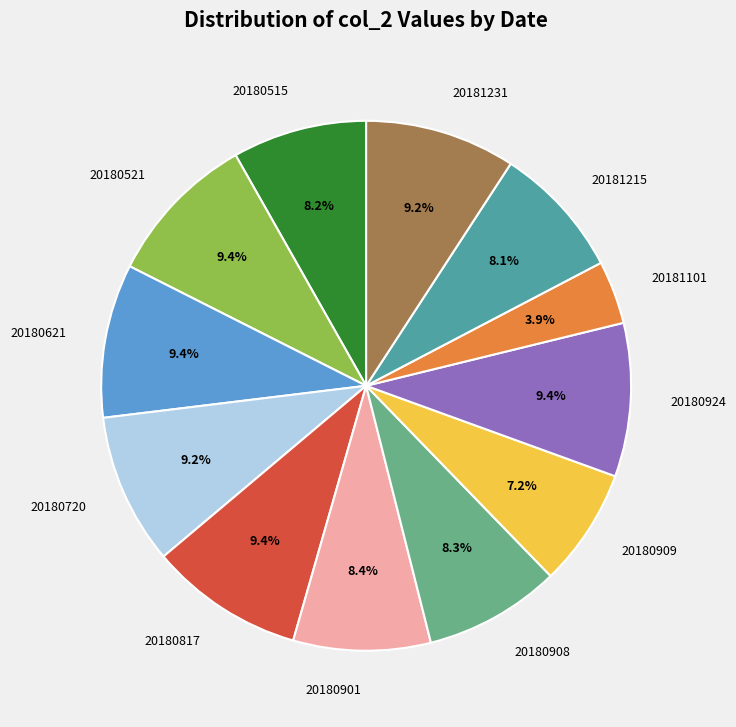

Which category has the smallest portion of the pie?

20181101